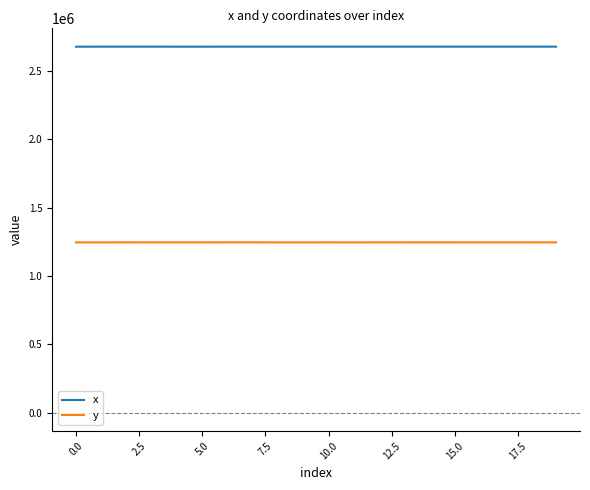

Which series has the largest total across all categories?

x